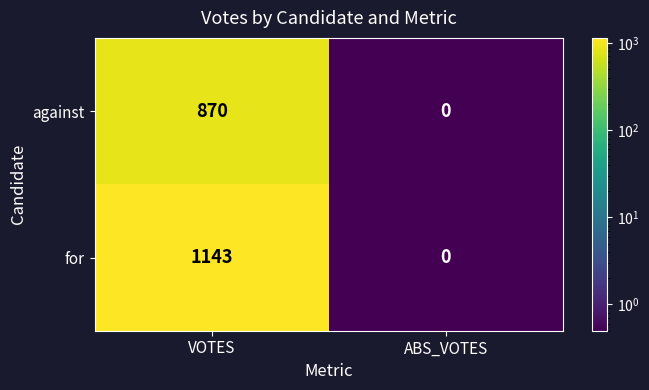

What is the sum of all against values?

870